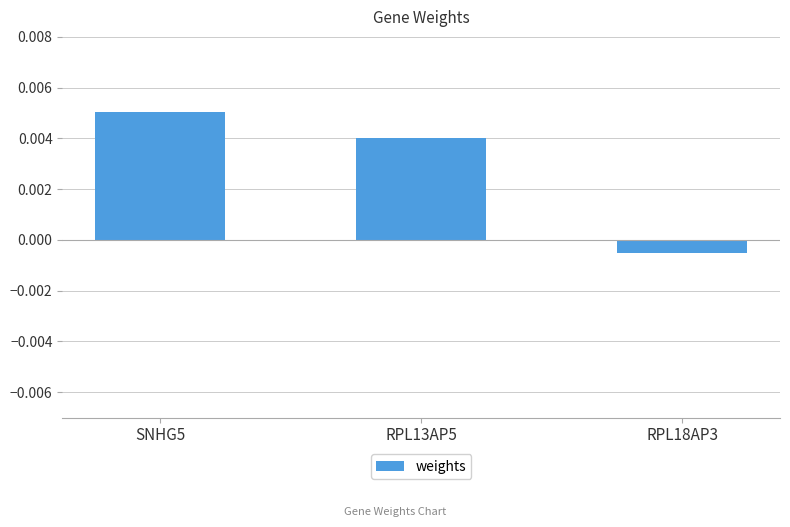

Which has a higher value, RPL13AP5 or RPL18AP3?

RPL13AP5